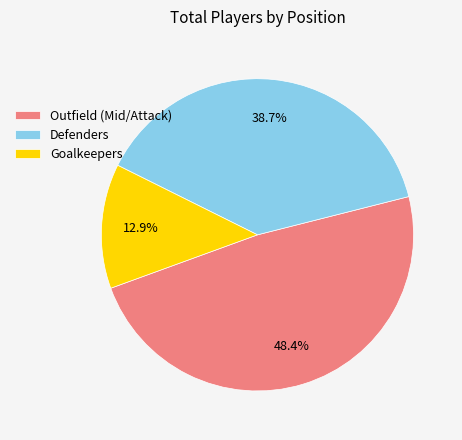

Is Defenders the majority of the pie?

No